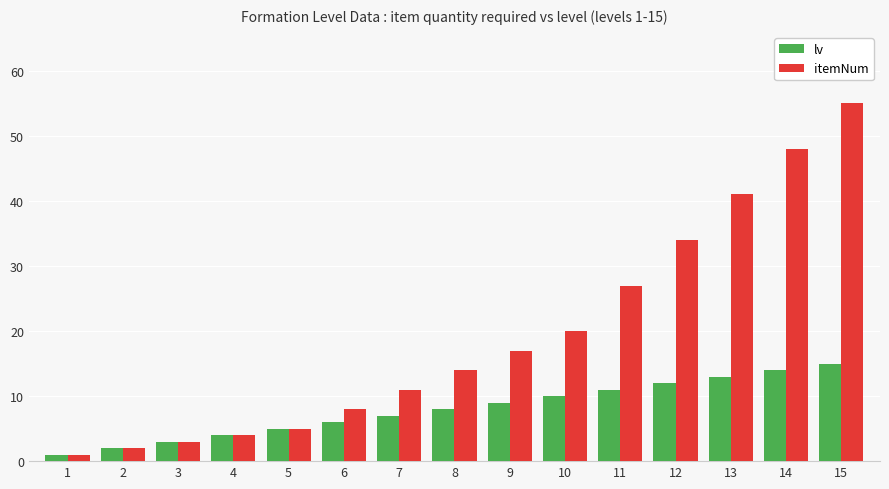

List the series in order of their overall mean, highest first.

itemNum, lv